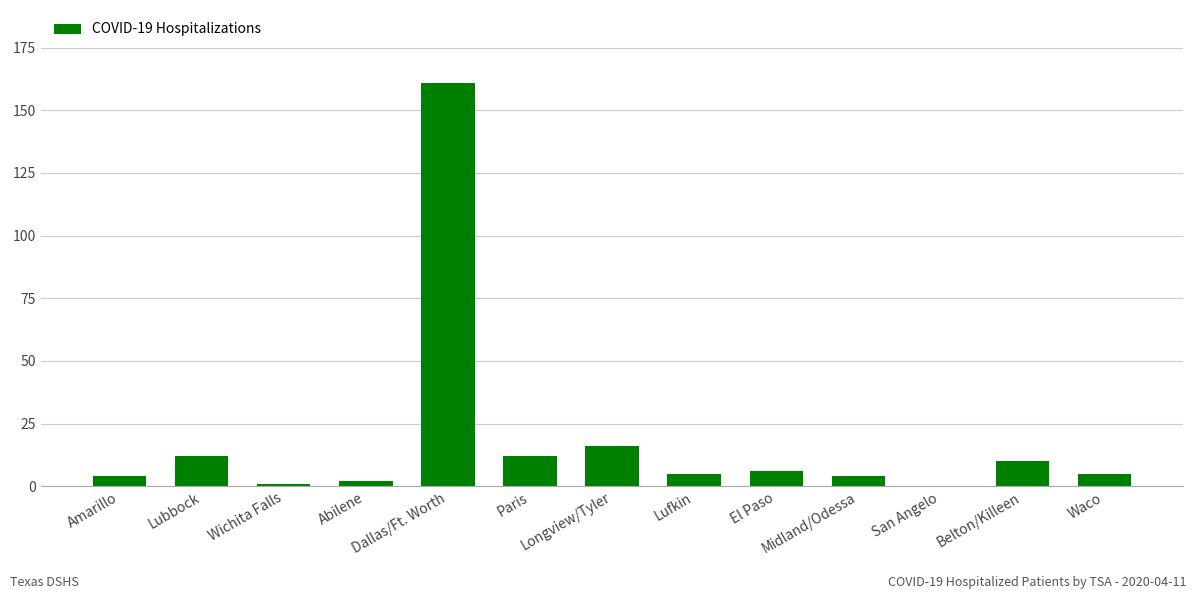

What is the change in value from Paris to San Angelo?

-12